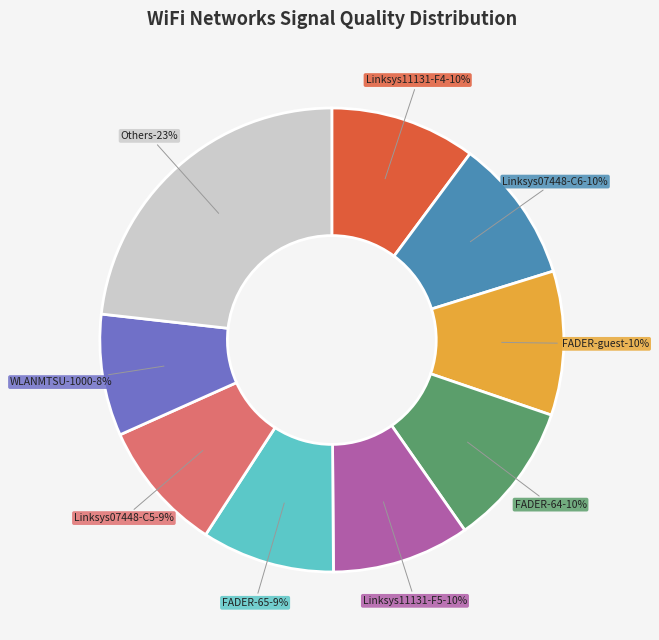

Is there any slice that represents more than half of the pie?

No